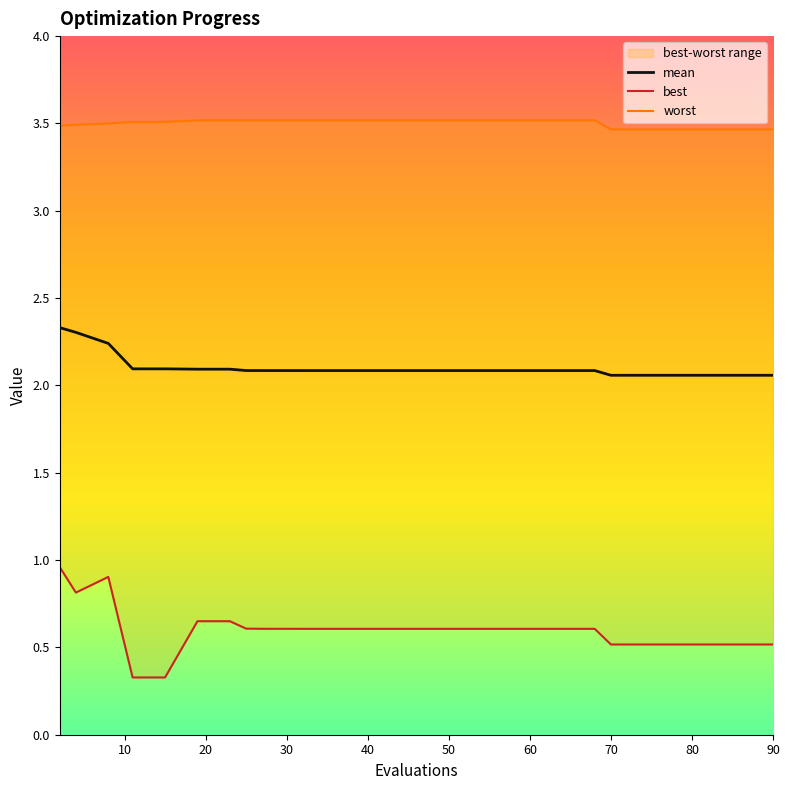

Is it true that mean equals 1.1 at 30?

False